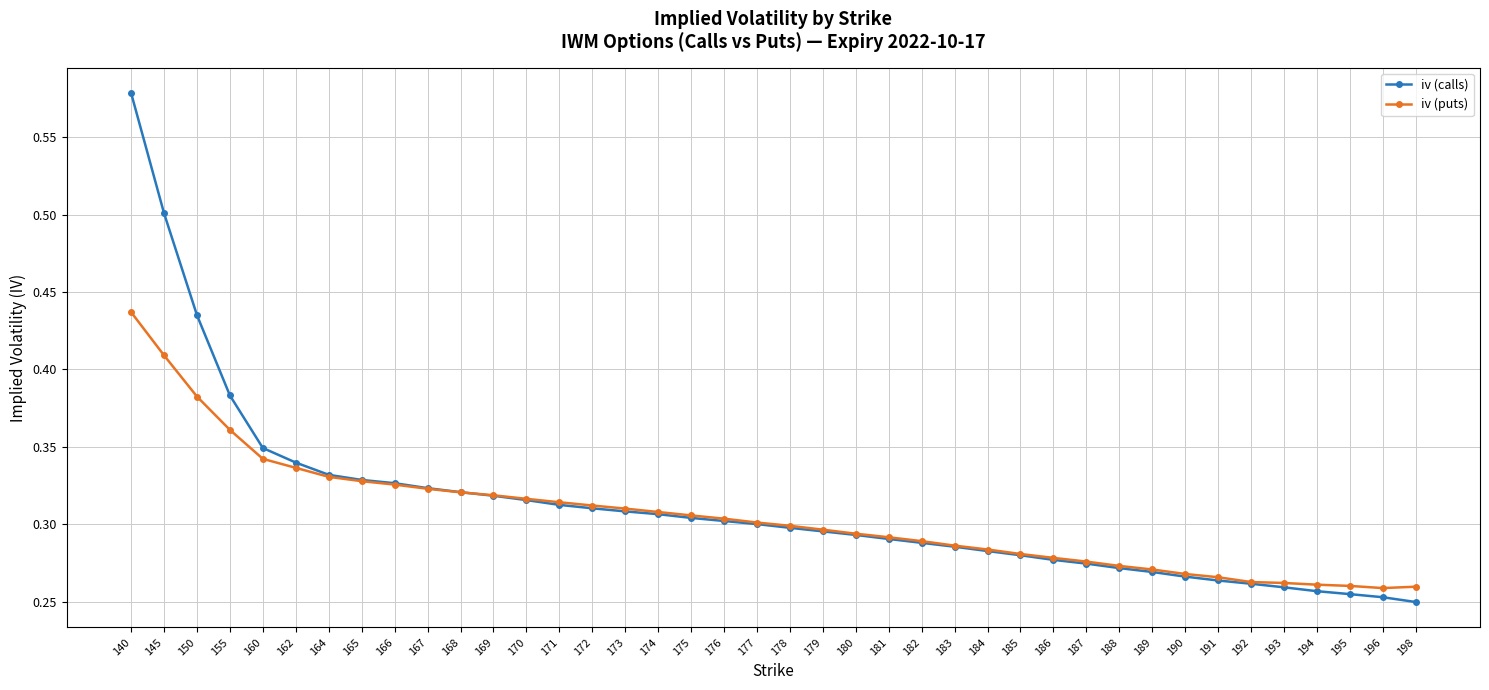

In iv (puts), how many points are lower than both neighbors (excluding endpoints)?

1